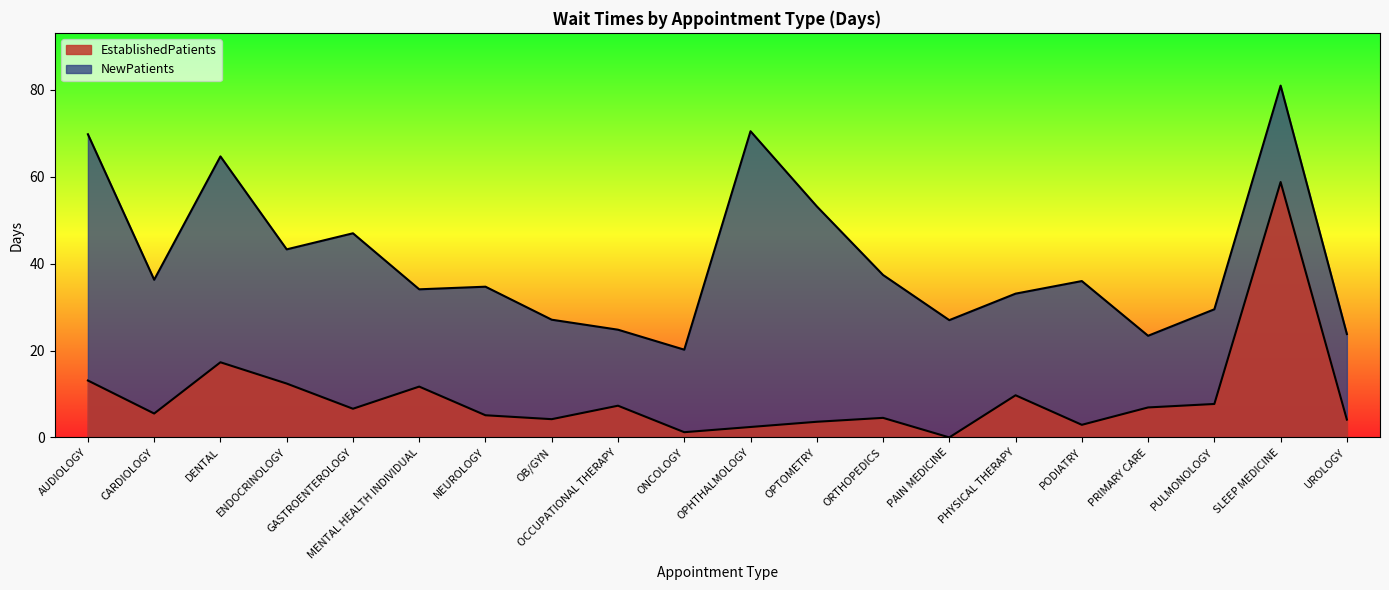

How many interior local peaks does the EstablishedPatients series have?

6